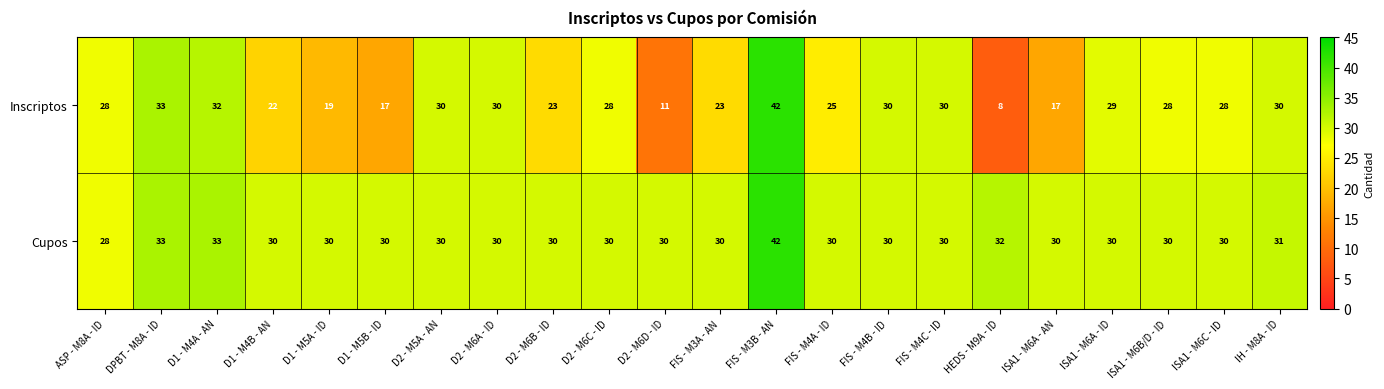

At which category is the sum across all series the highest?

FIS - M3B - AN